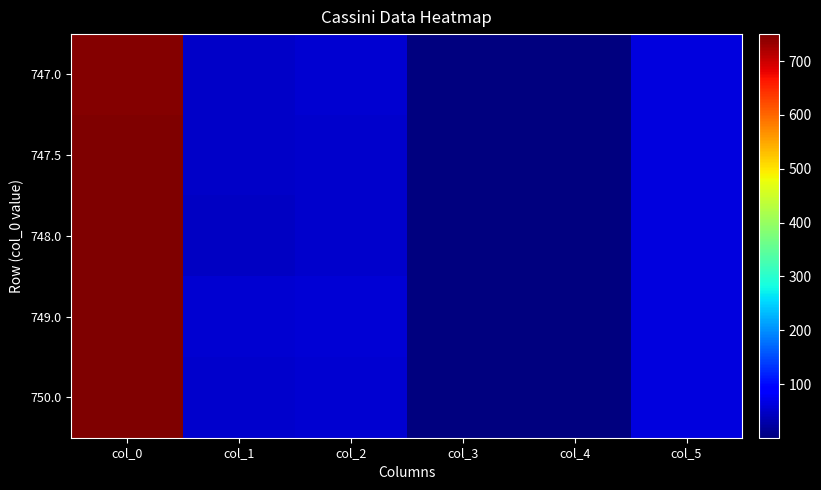

What is the total value across all series at col_5?

312.0